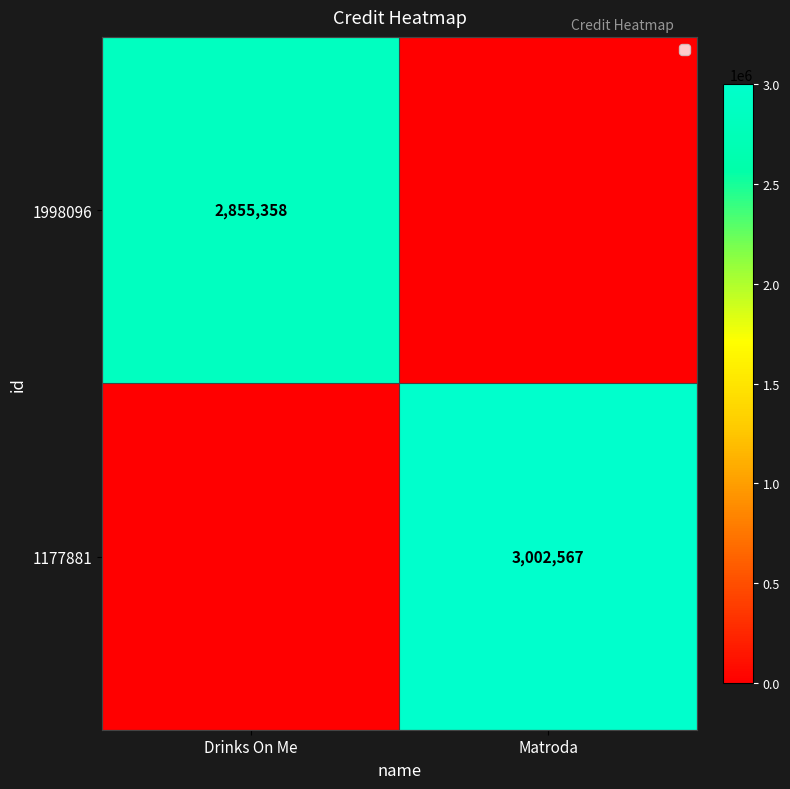

The 1998096 series shows 2855358 at Drinks On Me. True or false?

True